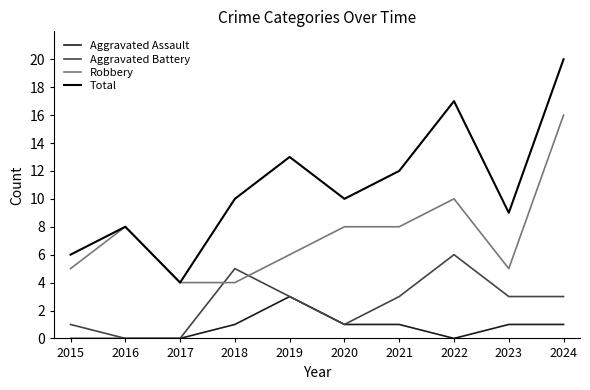

Reading left to right, extract all data points from this chart.

Aggravated Assault: 0	0	0	1	3	1	1	0	1	1
Aggravated Battery: 1	0	0	5	3	1	3	6	3	3
Robbery: 5	8	4	4	6	8	8	10	5	16
Total: 6	8	4	10	13	10	12	17	9	20